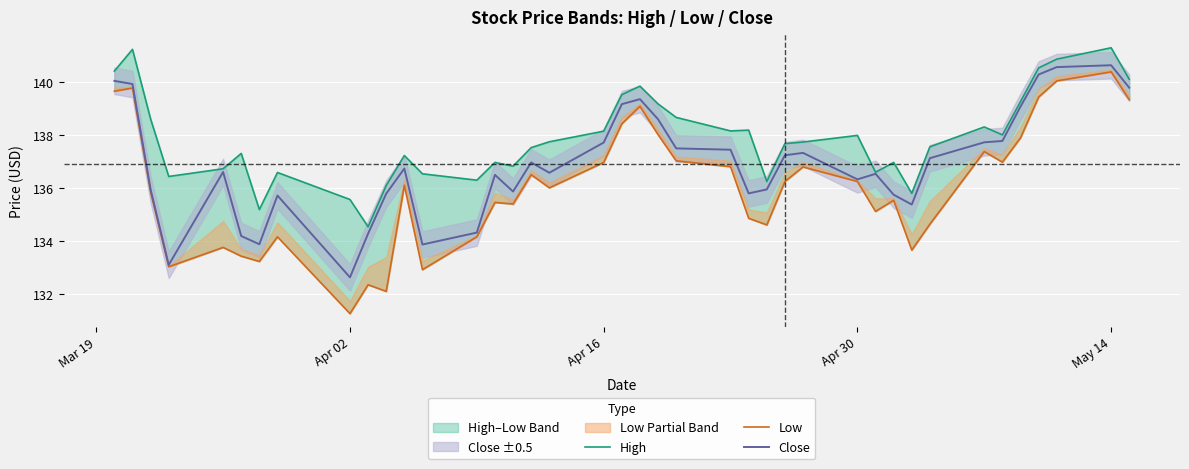

Rank the series by their average value, from lowest to highest.

Low, Close, High